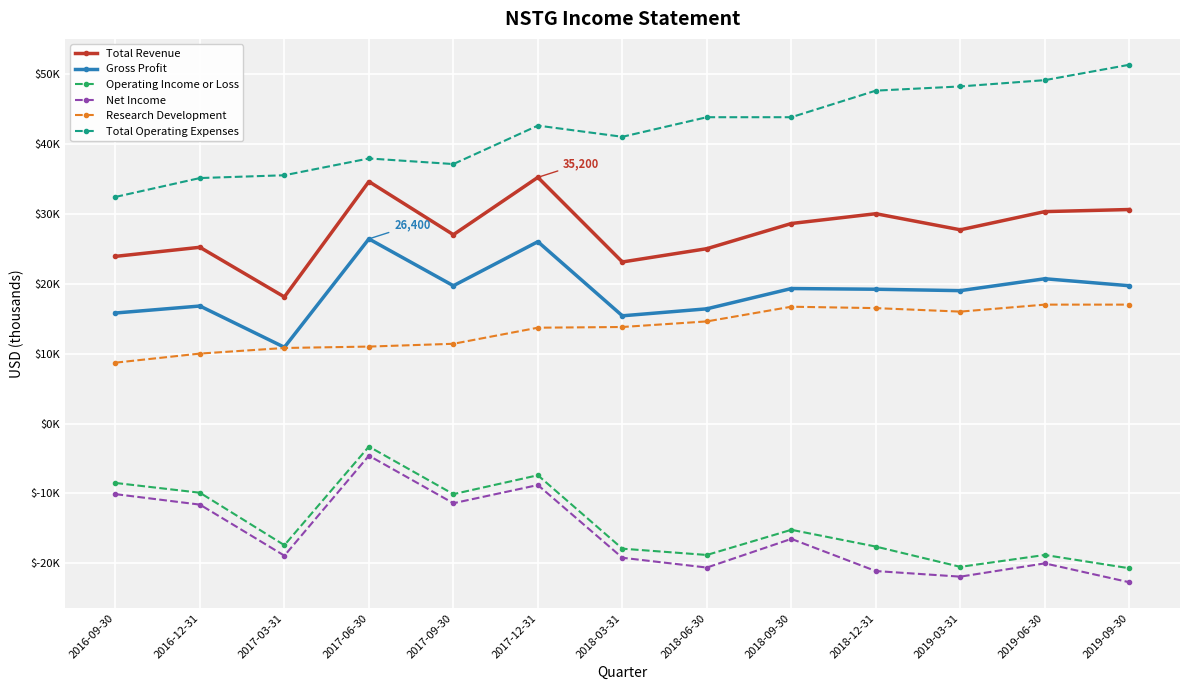

What are all the series names shown in the legend?

Total Revenue, Gross Profit, Operating Income or Loss, Net Income, Research Development, Total Operating Expenses